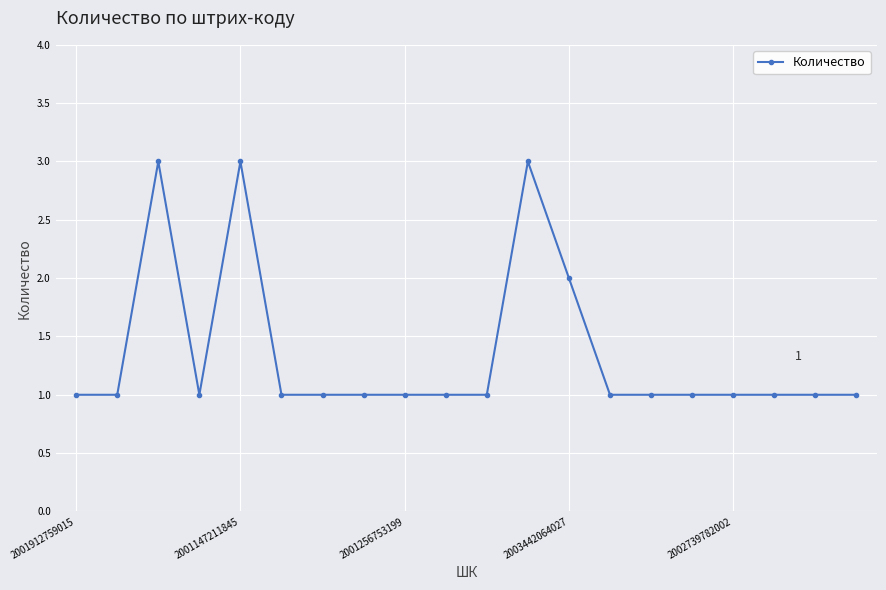

Reading right to left, transcribe all the data shown in this chart.

1	1	1	1	1	1	1	2	3	1	1	1	1	1	1	3	1	3	1	1